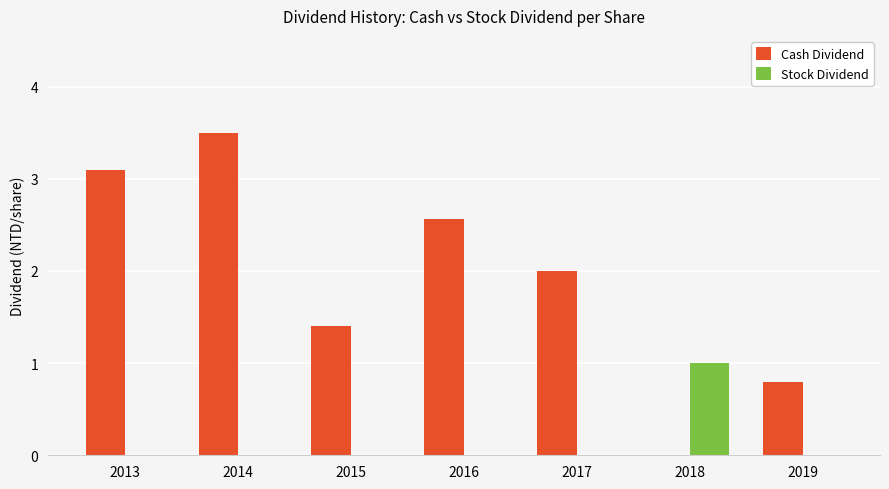

What is the sum of all Stock Dividend values?

1.0